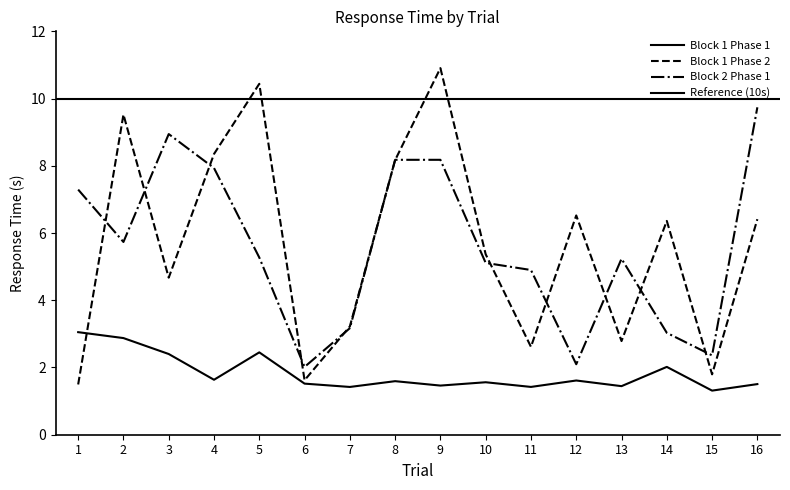

What is the difference between the maximum and second lowest values in the Block 1 Phase 2 series?

9.3